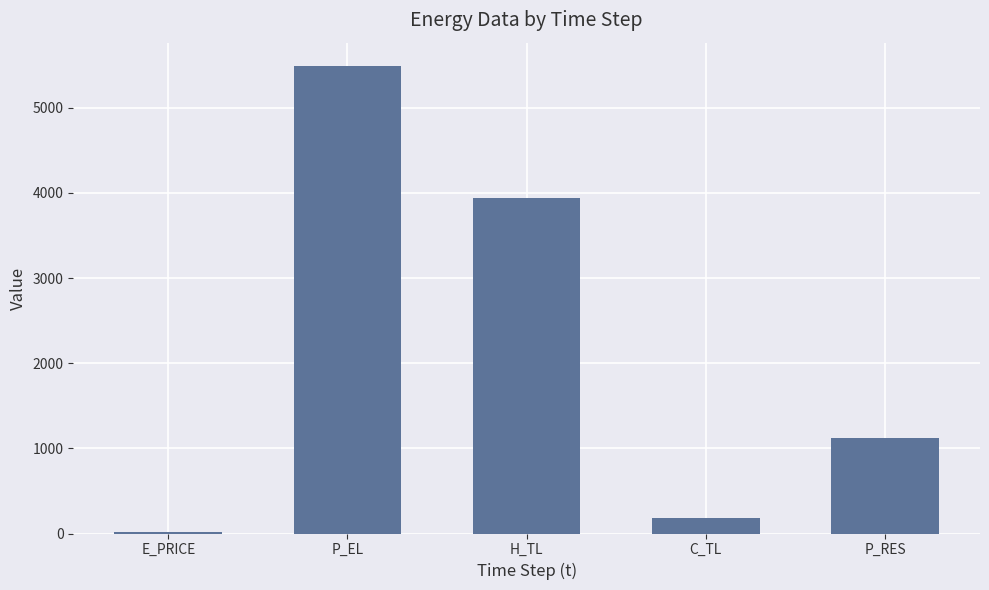

How many data points are less than 1126?

2